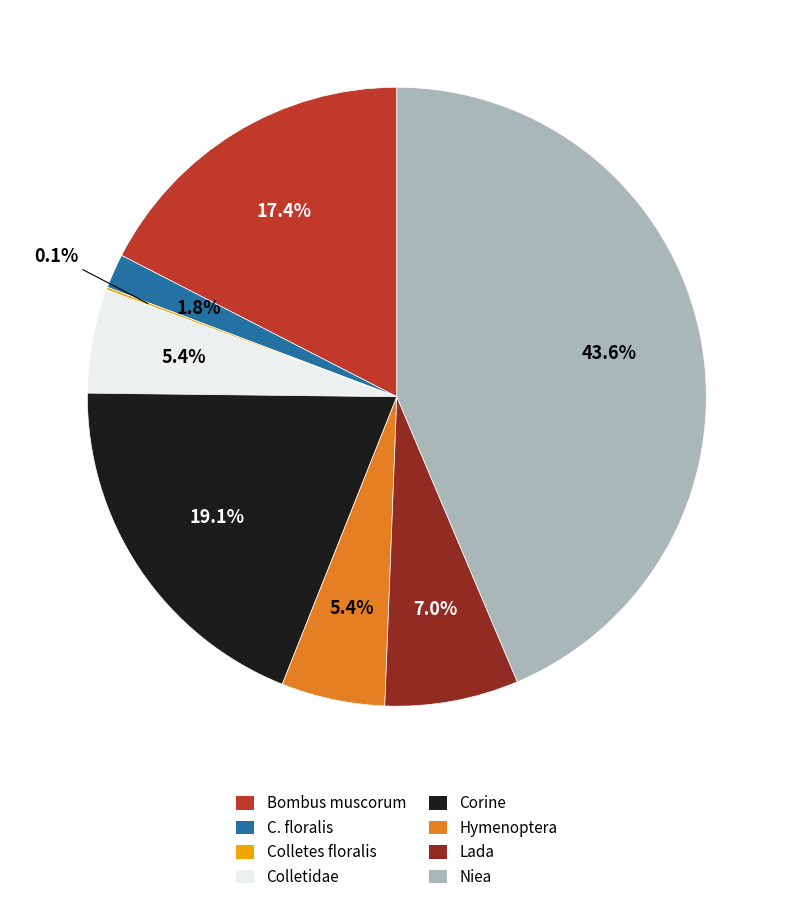

What is the largest slice in the pie chart?

Niea